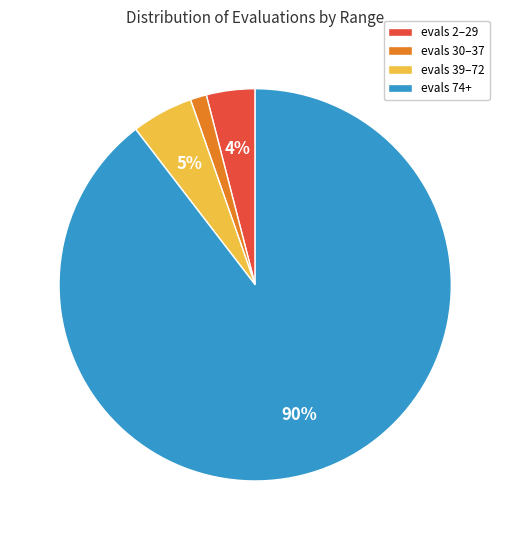

Does any single category account for the majority?

Yes